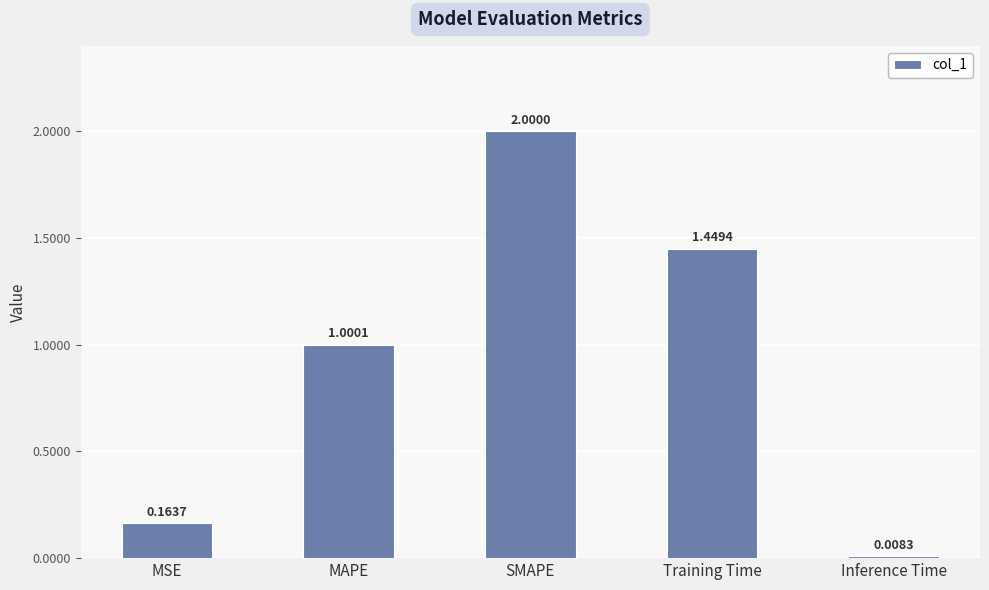

Which has a higher value, MSE or MAPE?

MAPE